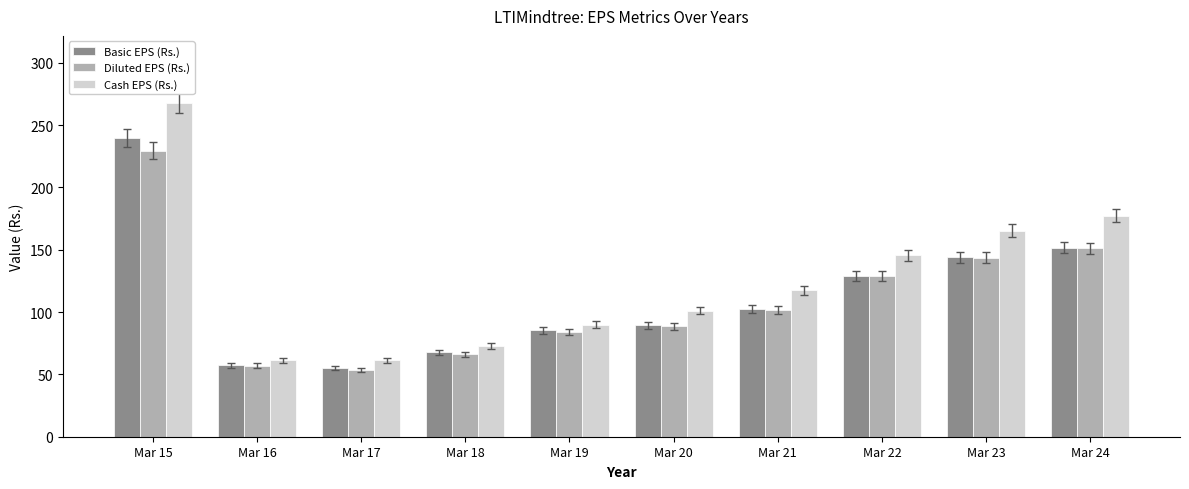

Where is Cash EPS (Rs.) nearest to the value 164?

Mar 23